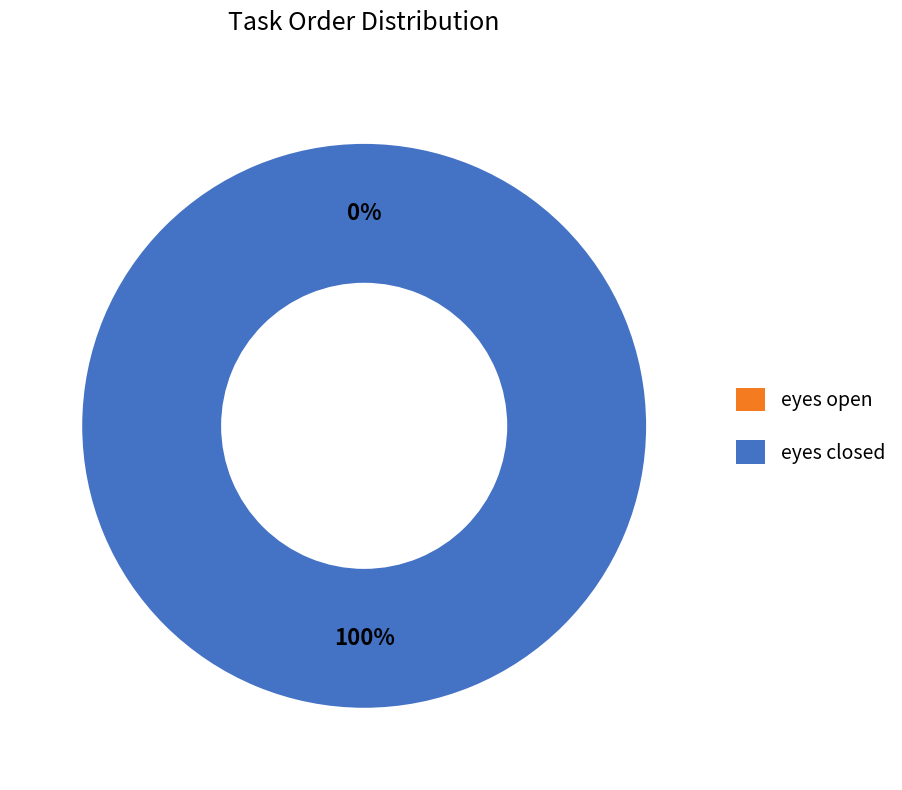

Is there a majority slice in this chart?

Yes